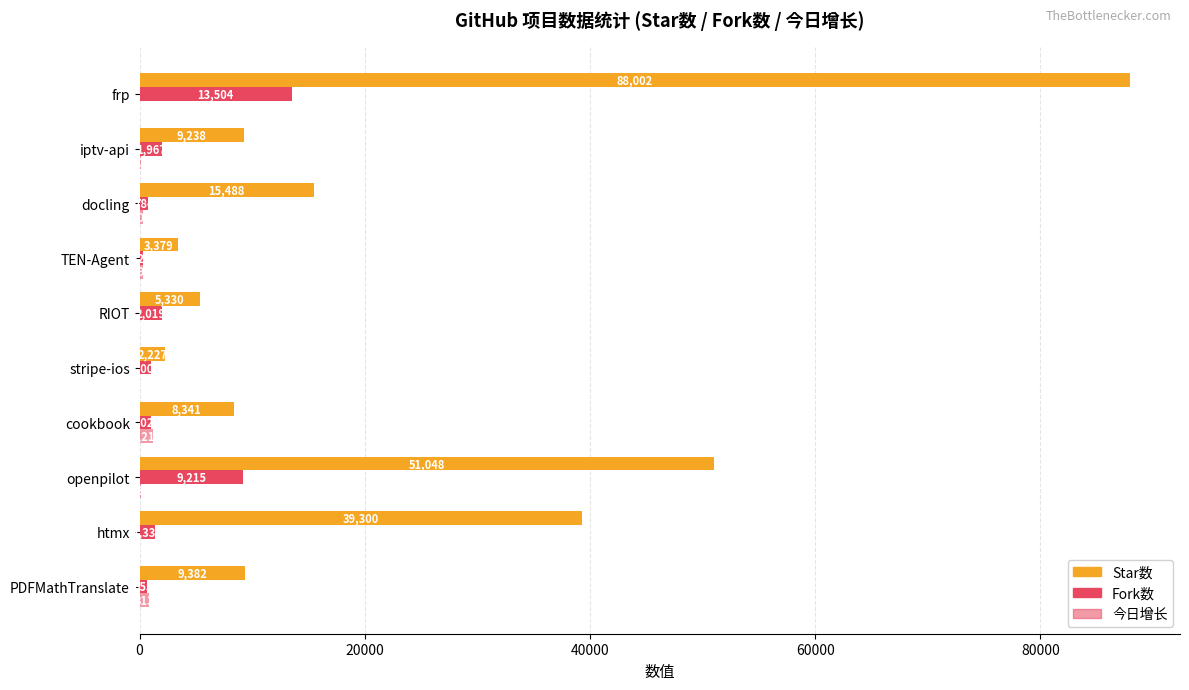

How many data points does each series have?

10